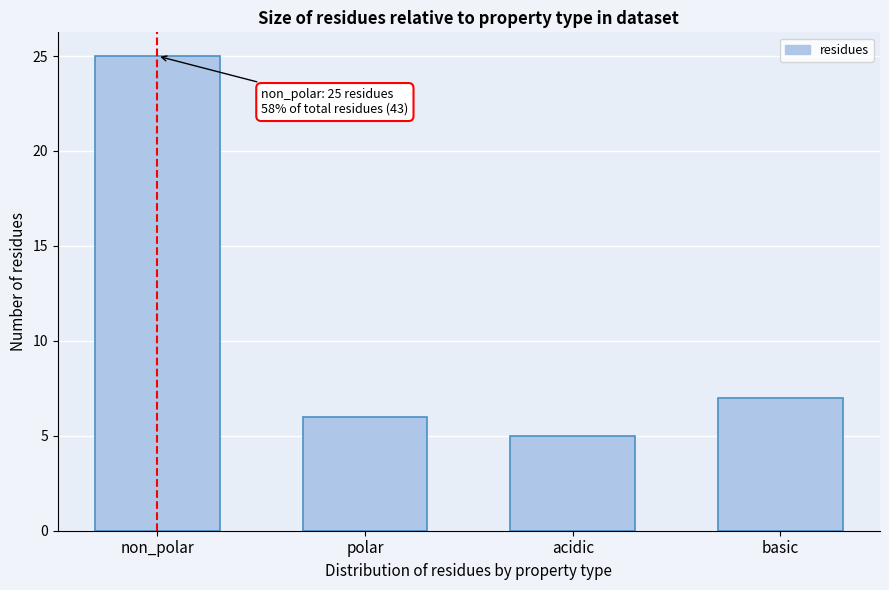

Reading right to left, extract all data points from this chart.

basic=7	acidic=5	polar=6	non_polar=25